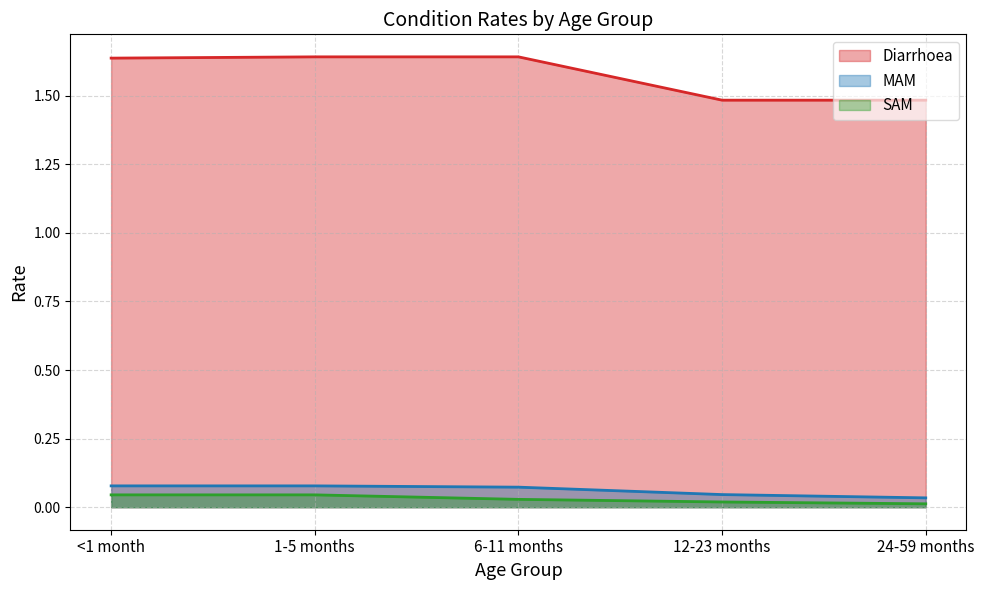

Reading left to right, list all the values displayed in this chart.

Diarrhoea: <1 month=1.6	1-5 months=1.6	6-11 months=1.6	12-23 months=1.5	24-59 months=1.5
MAM: <1 month=0.1	1-5 months=0.1	6-11 months=0.1	12-23 months=0.0	24-59 months=0.0
SAM: <1 month=0.0	1-5 months=0.0	6-11 months=0.0	12-23 months=0.0	24-59 months=0.0